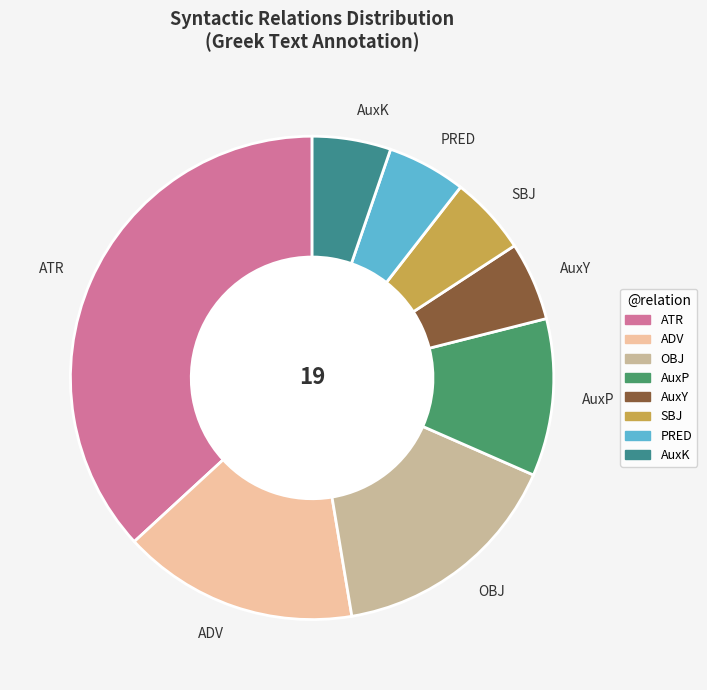

The ATR slice represents 37% of the pie. True or false?

True